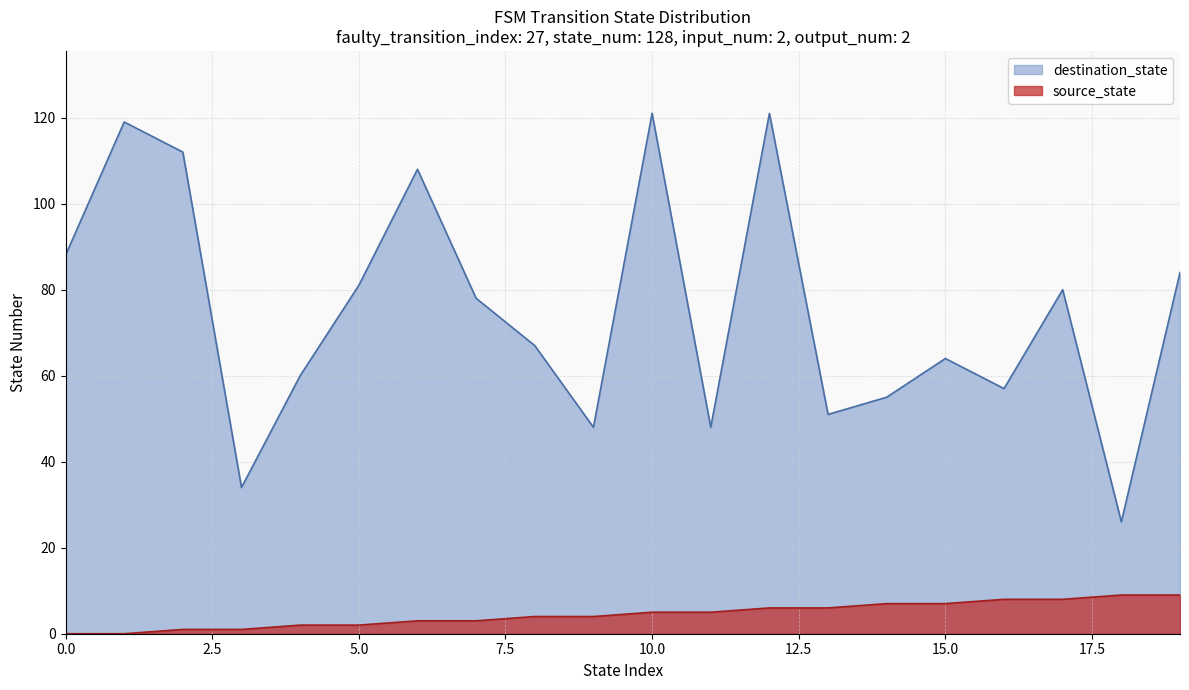

At how many categories does at least one series exceed 63?

12